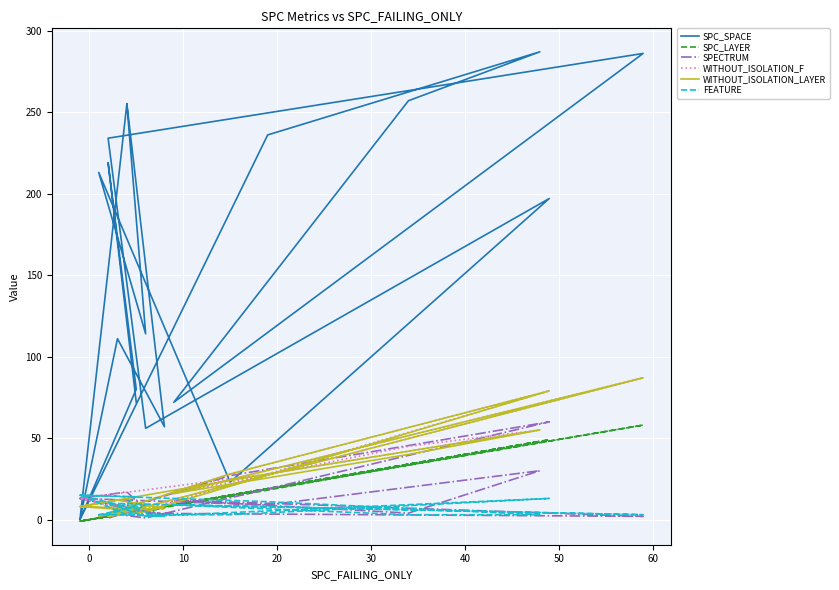

What are all the series names shown in the legend?

SPC_SPACE, SPC_LAYER, SPECTRUM, WITHOUT_ISOLATION_F, WITHOUT_ISOLATION_LAYER, FEATURE